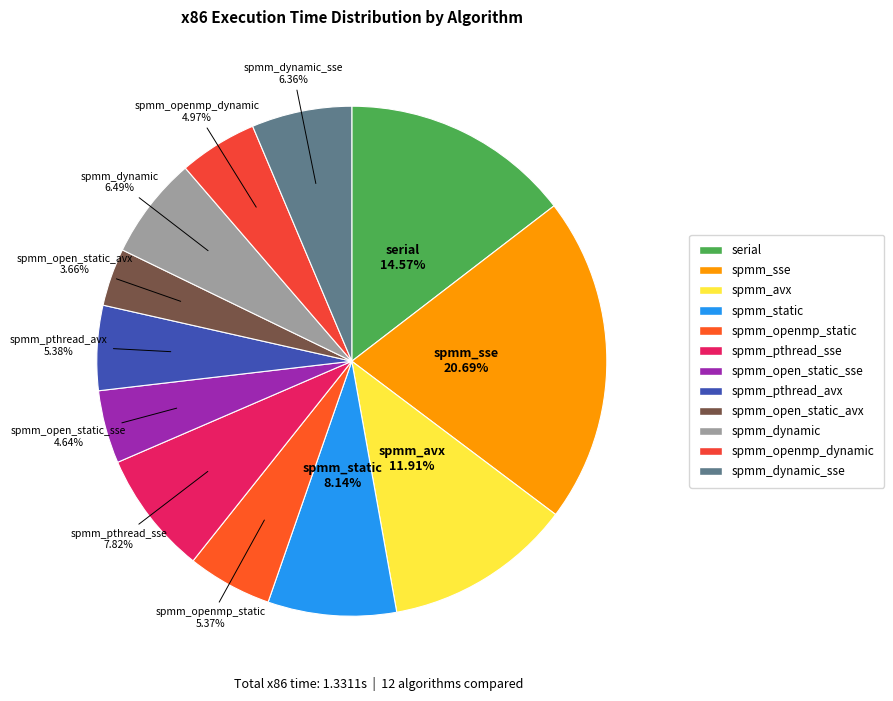

How many segments does this pie chart have?

12